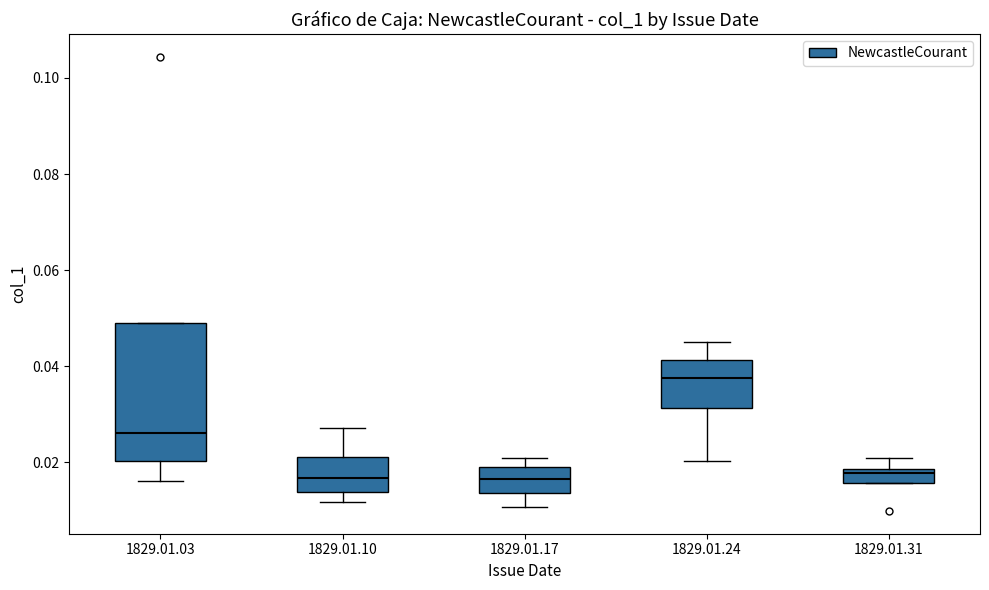

Where is the lower edge of the box for 1829.01.24 on the y-axis? The values are not printed on the chart, so give them approximately, as read against the axis.

0.032